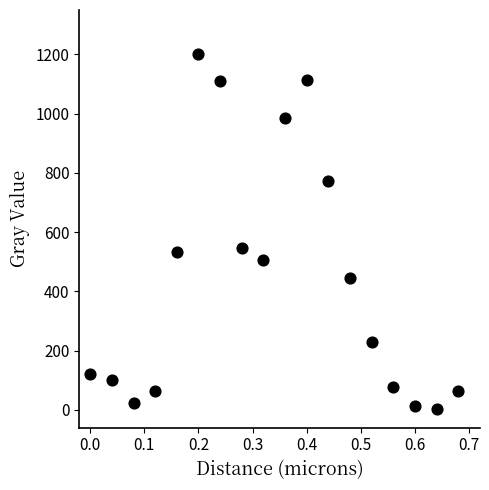

What is the range of Y values (max minus min)?

1199.1